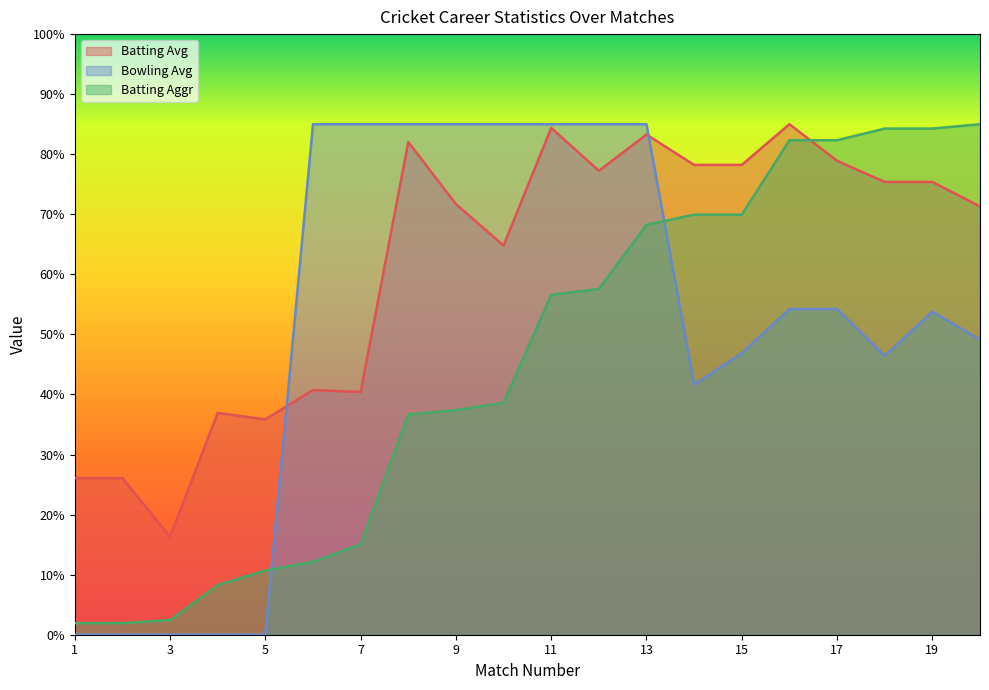

List the labels in order of Batting Avg value, smallest first.

3, 1, 2, 5, 4, 7, 6, 10, 20, 9, 18, 19, 12, 14, 15, 17, 8, 13, 11, 16